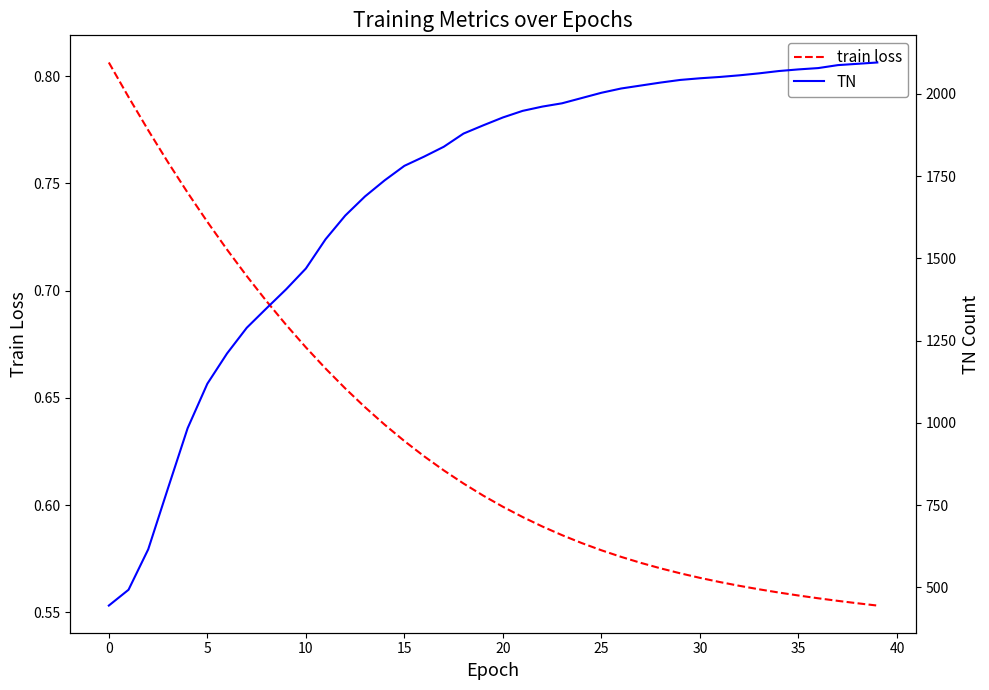

At which category does the chart reach its minimum across all series?

39